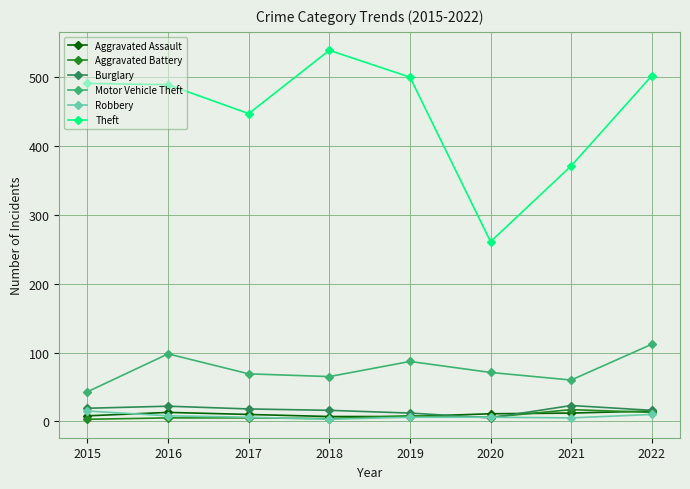

How many values in the Motor Vehicle Theft series are below 71?

4